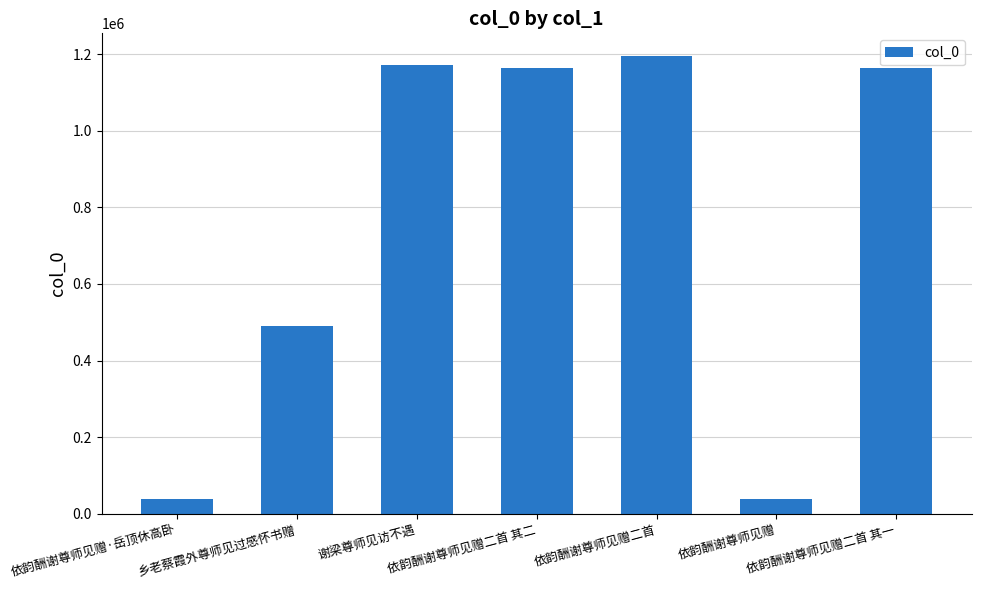

What is the label of the 4th bar from the right?

依韵酬谢尊师见赠二首 其二